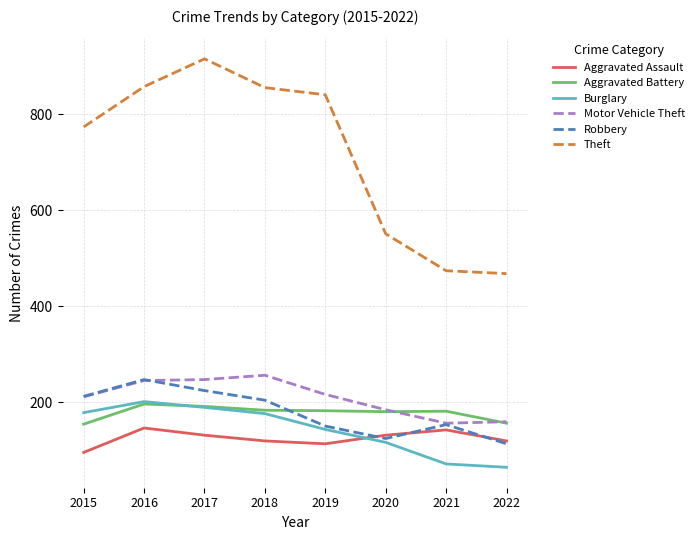

True or false: Robbery has a value of 236 at 2021.

False